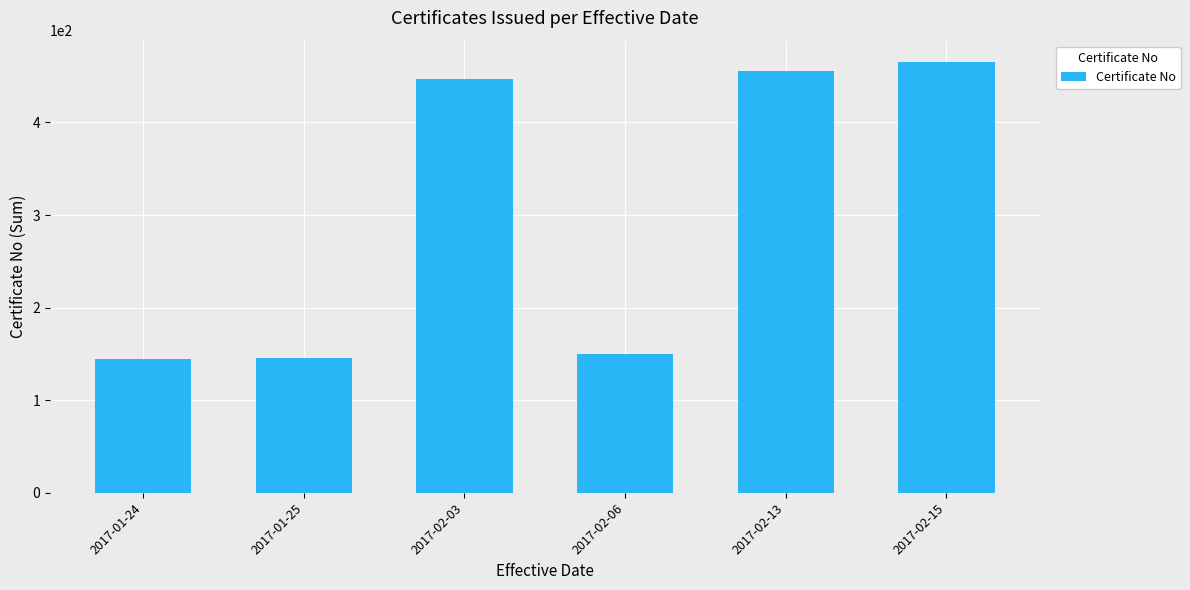

What is the change in value from 2017-01-25 to 2017-02-03?

+301